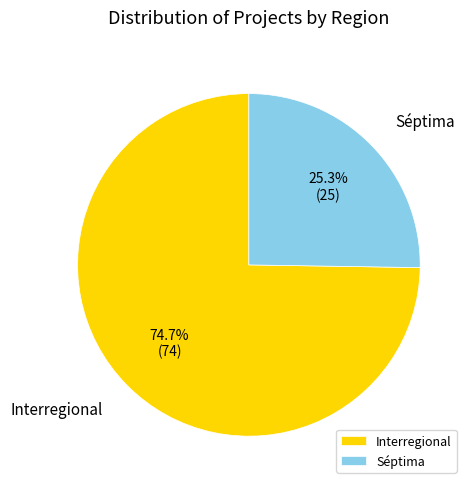

What is the largest slice in the pie chart?

Interregional